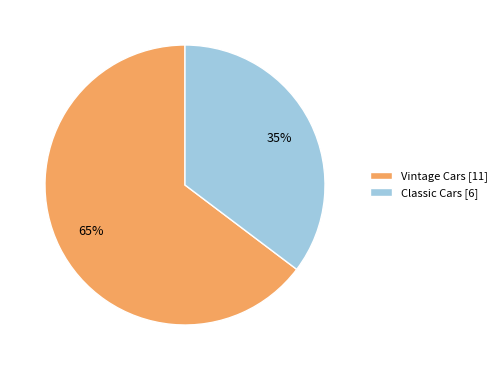

To the nearest percent, what is the average slice percentage?

50%